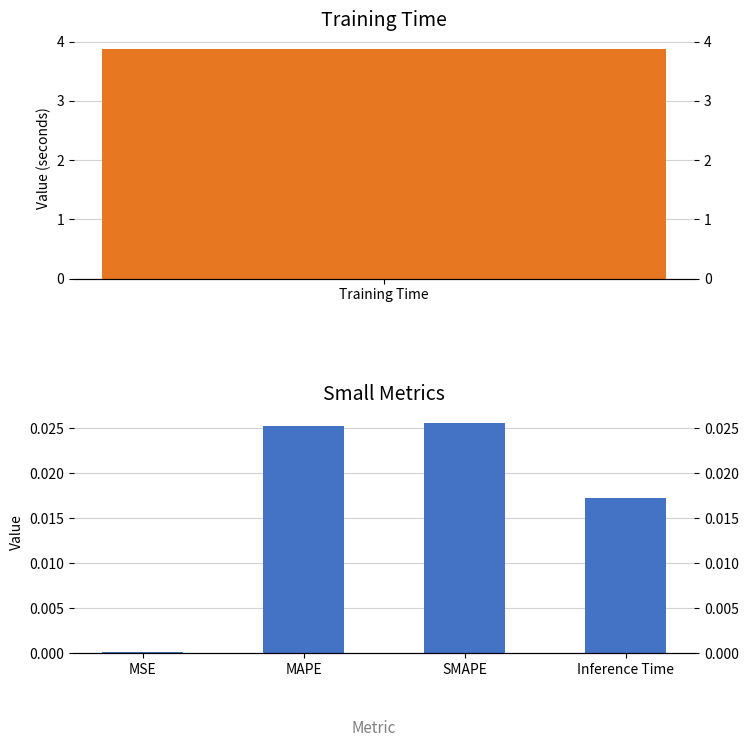

Does the chart contain any negative values?

No